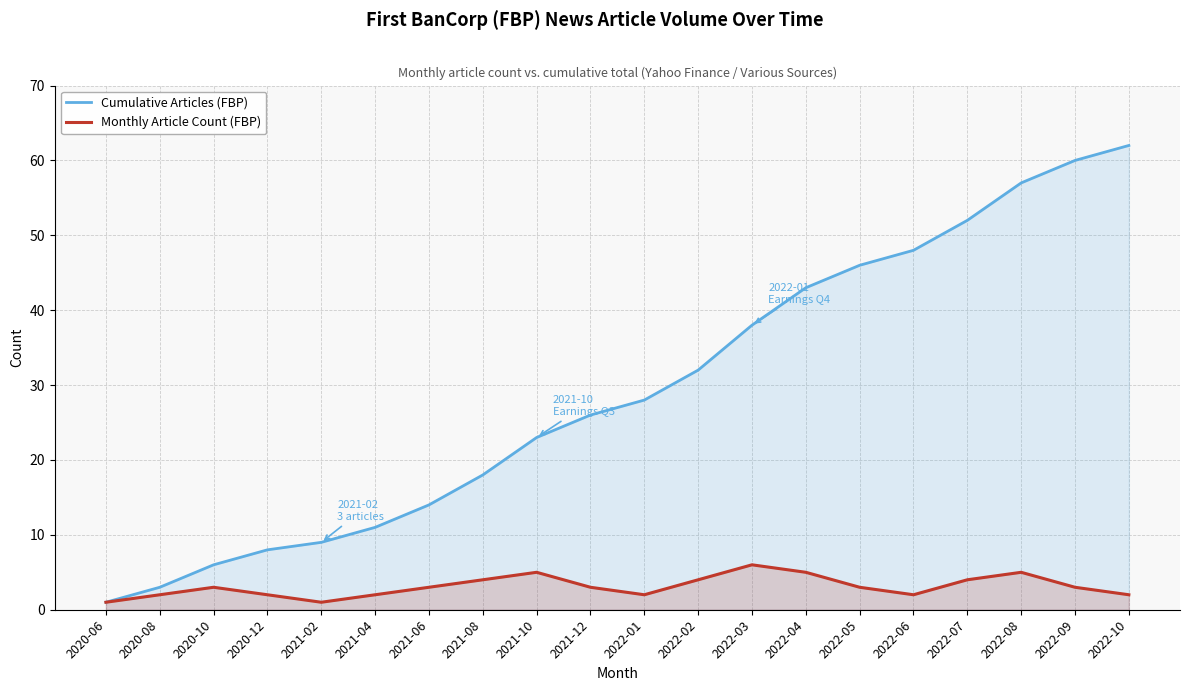

At which category does Monthly Article Count (FBP) reach its first local valley?

2021-02